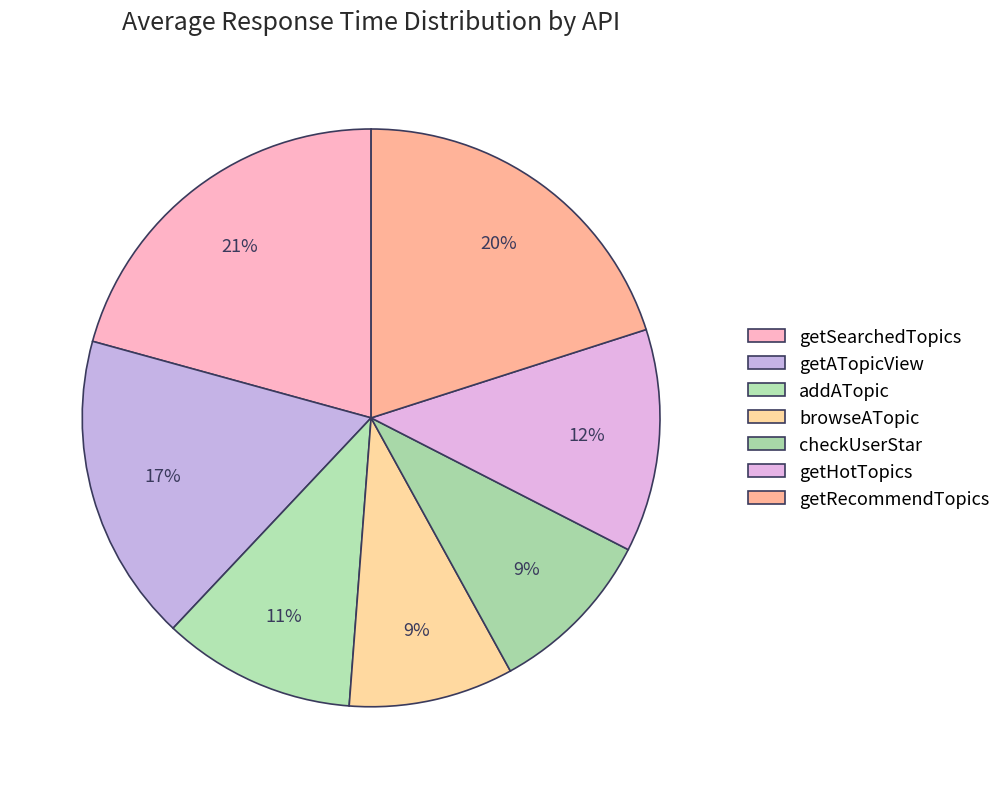

Count the number of slices in the pie.

7